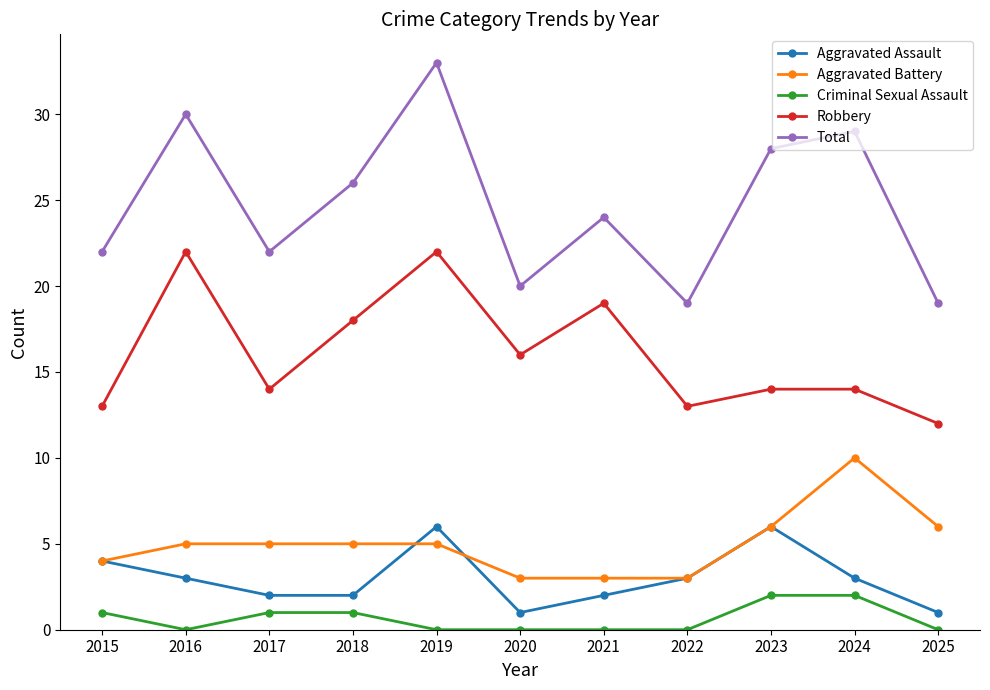

What is the difference between the Aggravated Battery values at 2023 and 2020?

3